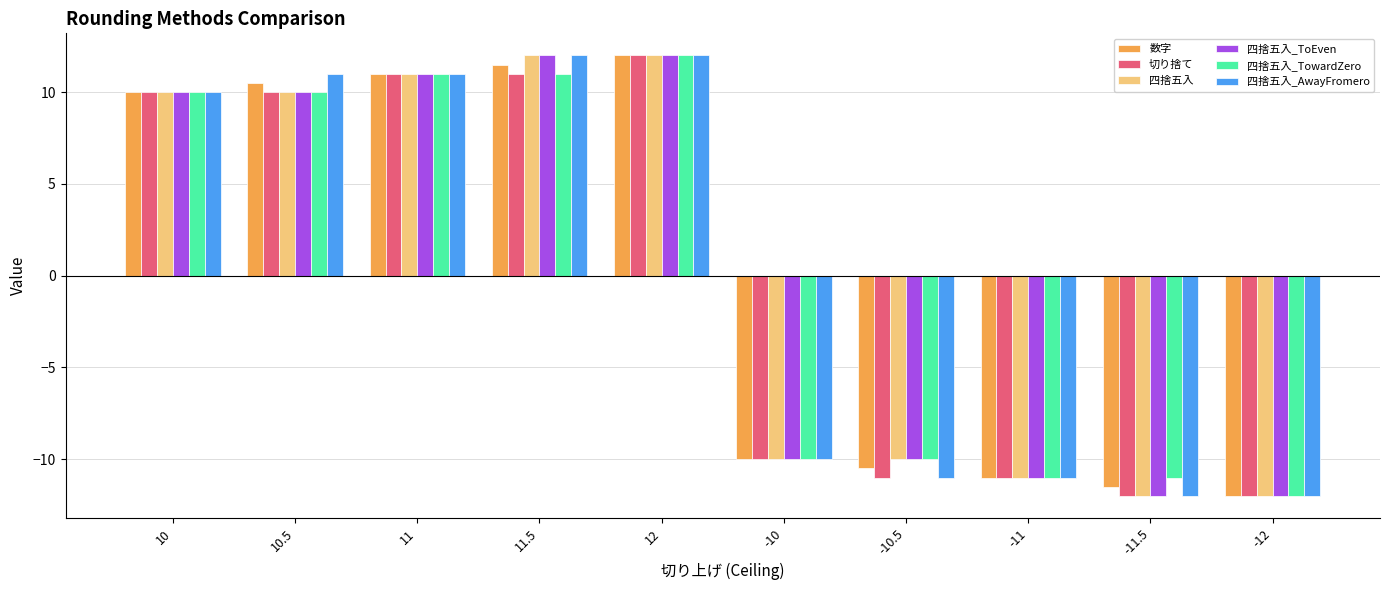

True or false: 数字 has a value of -17.2 at -10.

False